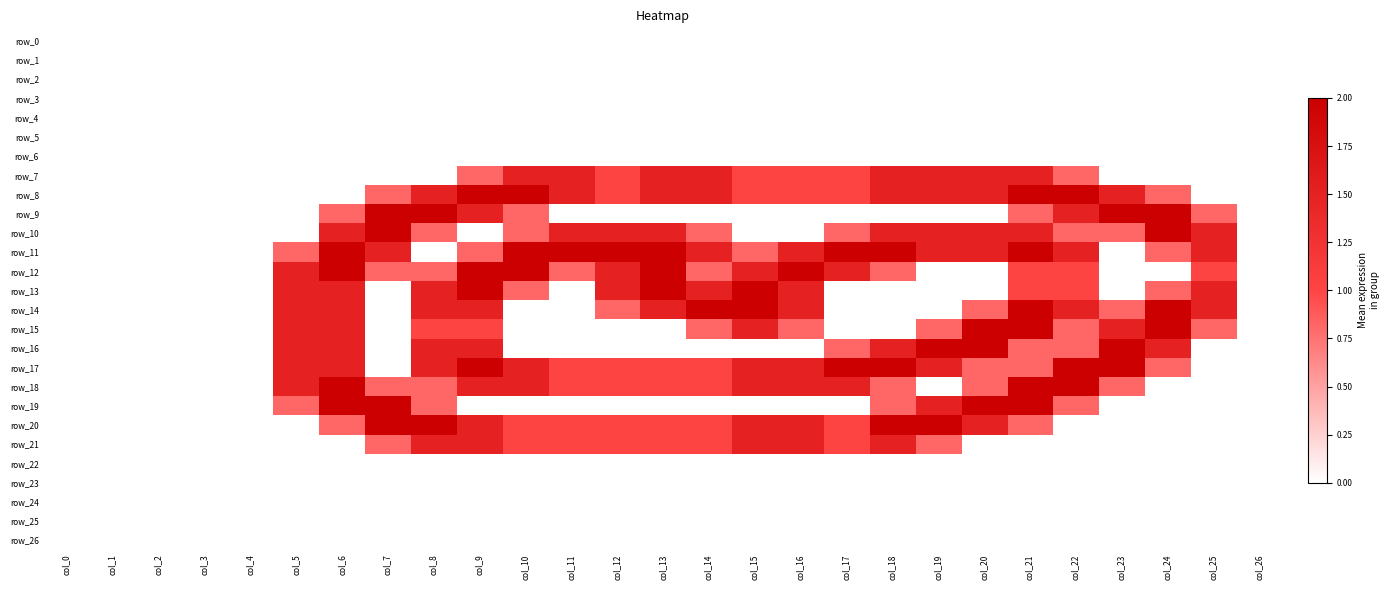

What is the maximum value for row_14?

2.0